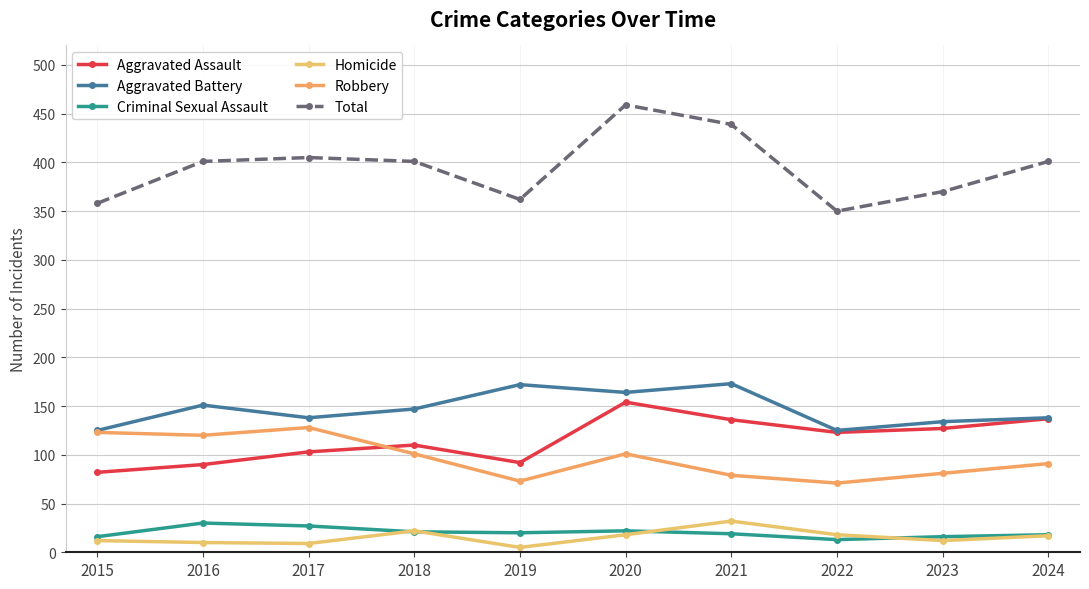

True or false: Aggravated Battery and Homicide intersect in this chart.

False